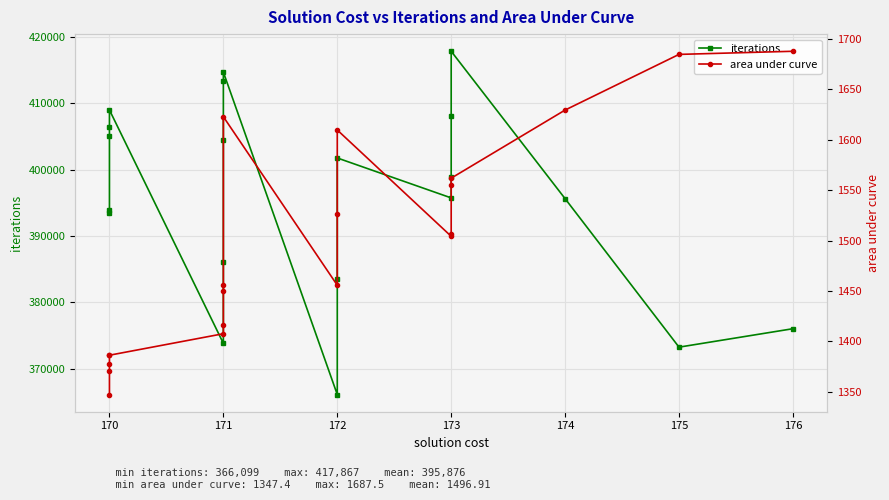

Which series has the largest total across all categories?

iterations